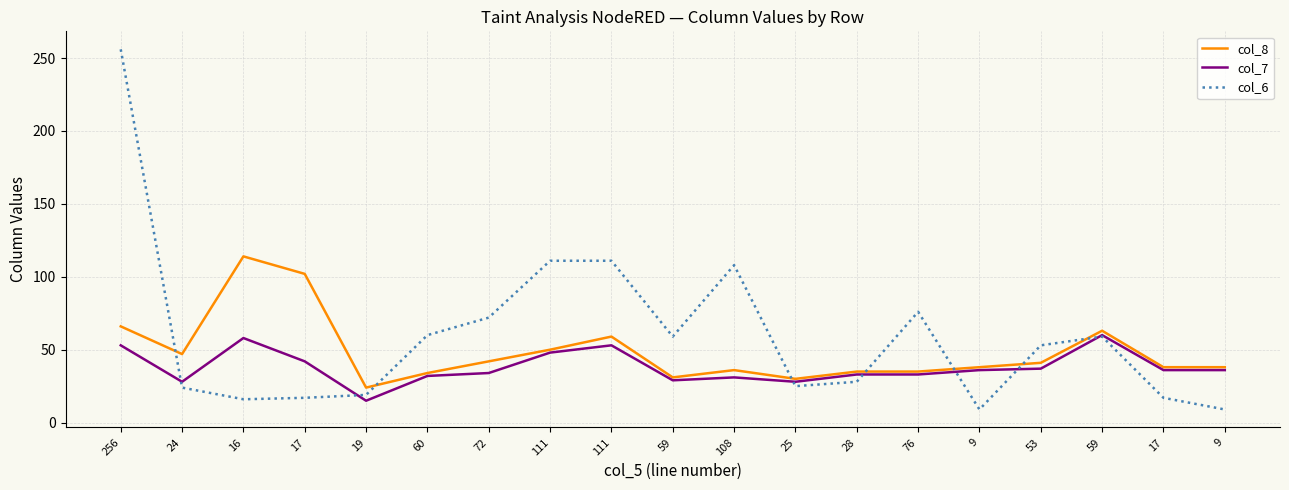

What are all the series names shown in the legend?

col_8, col_7, col_6